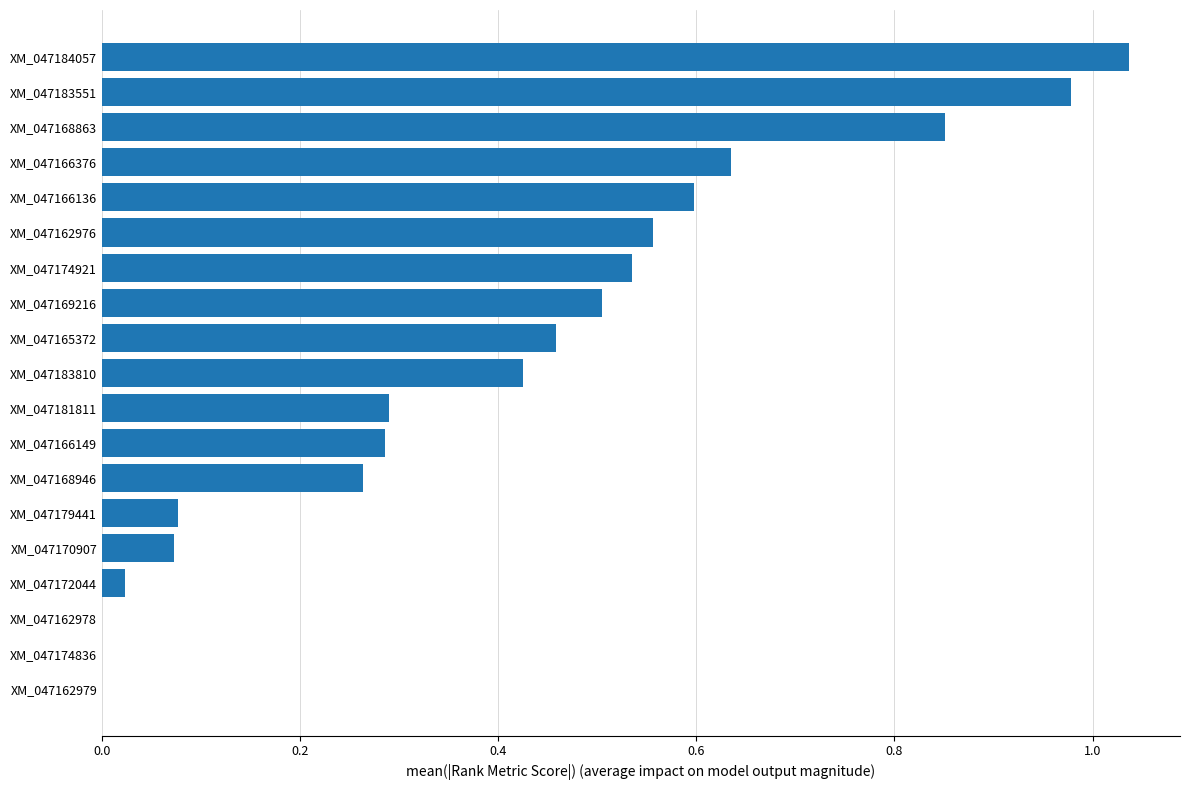

How many data points does each series have?

19